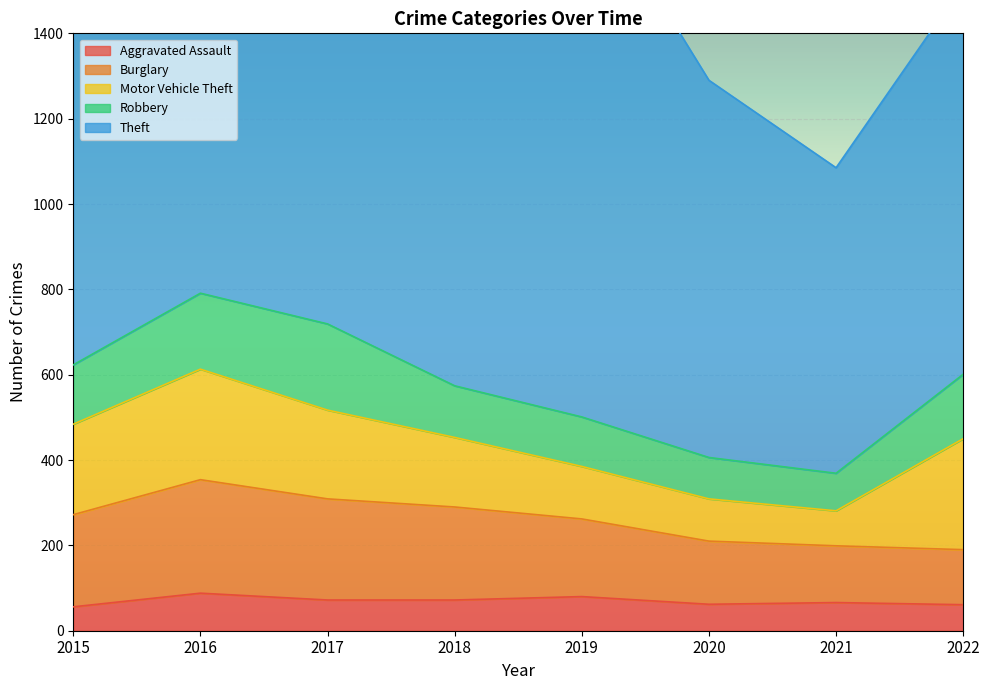

Where is Burglary nearest to the value 197?

2019